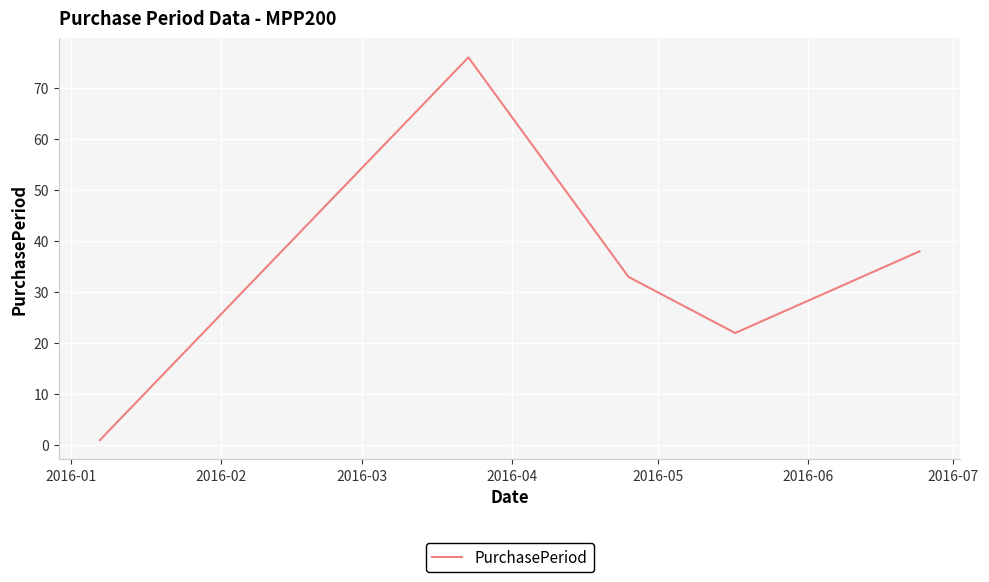

Reading left to right, transcribe all the data shown in this chart.

1	76	33	22	38